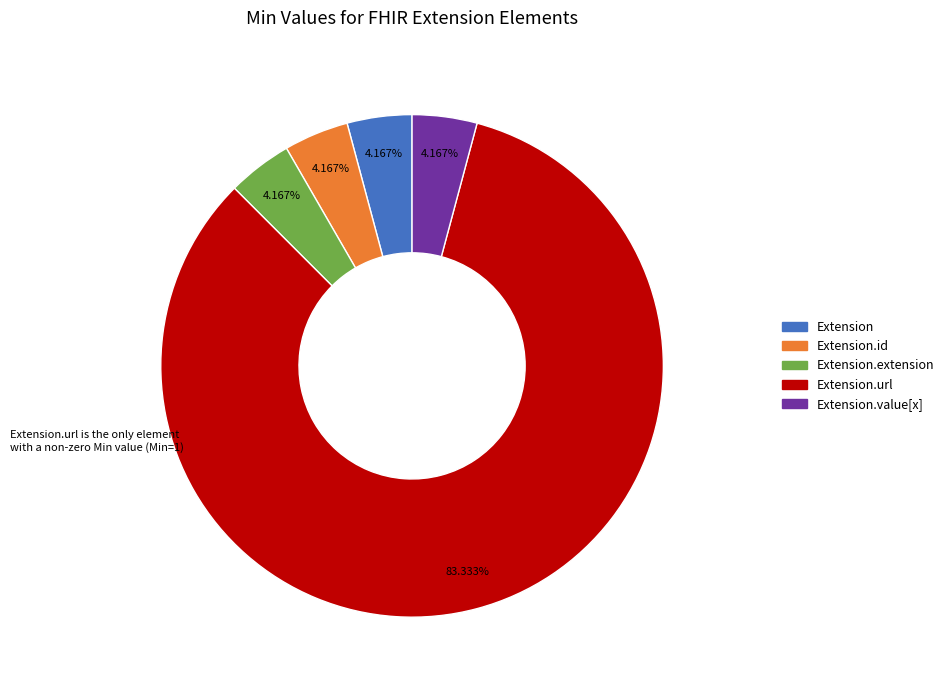

Is there a majority slice in this chart?

Yes